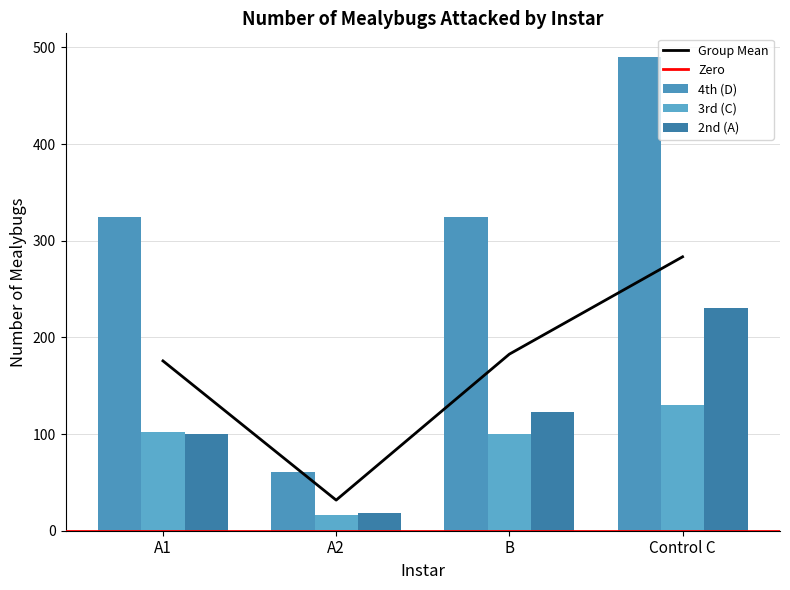

At A1, list the series in order from smallest to largest.

2nd (A), 3rd (C), 4th (D)